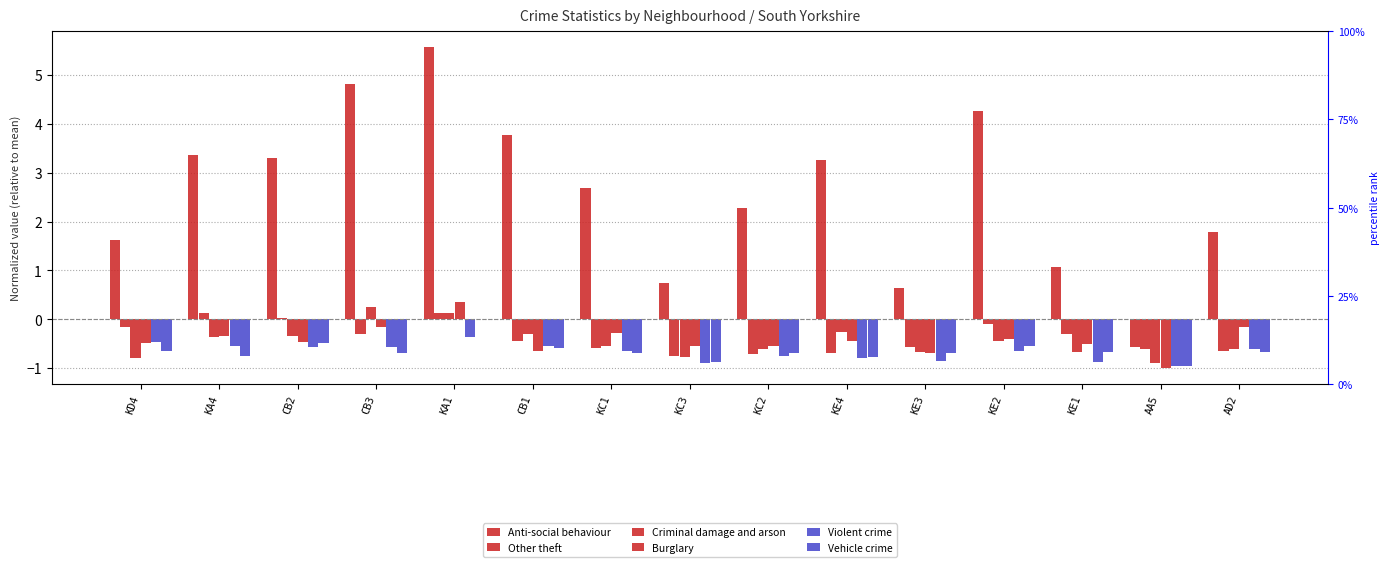

What is the spread (max minus min) of values at AA5?

0.4